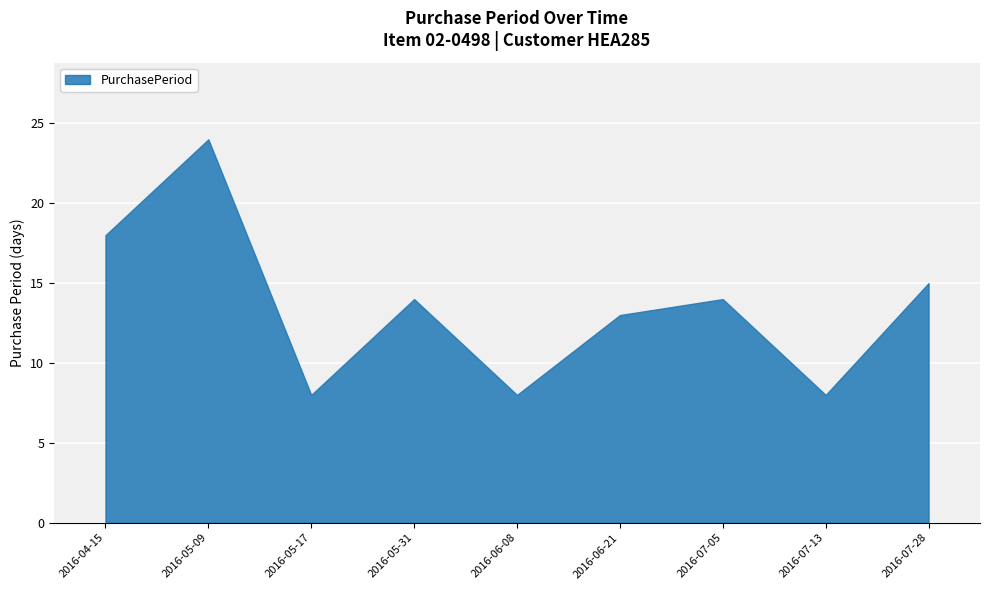

What is the value of the 7th point from the left?

14